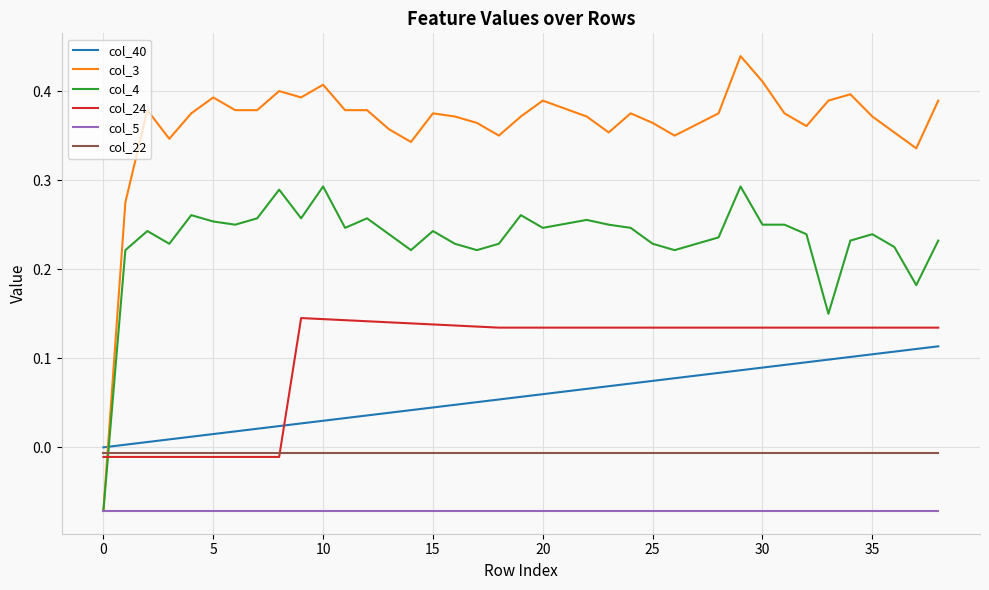

After their last crossing, which series has the higher values: col_40 or col_4?

col_4